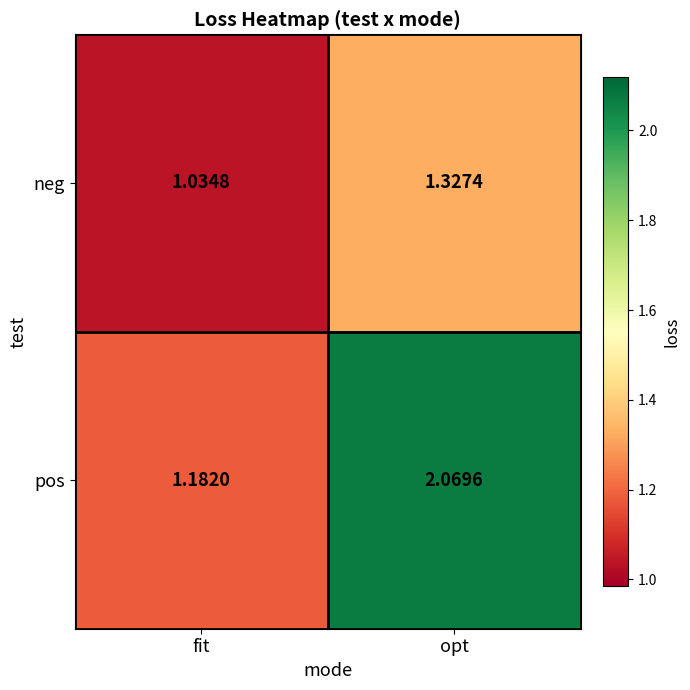

At which label is neg closest to 1?

fit